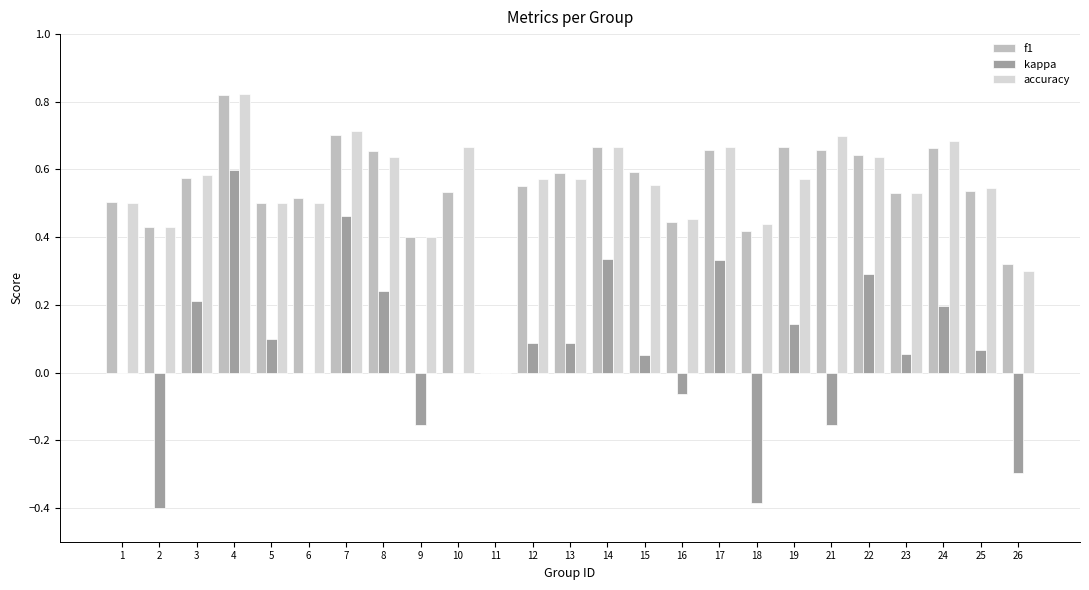

At which category is the sum across all series the highest?

4